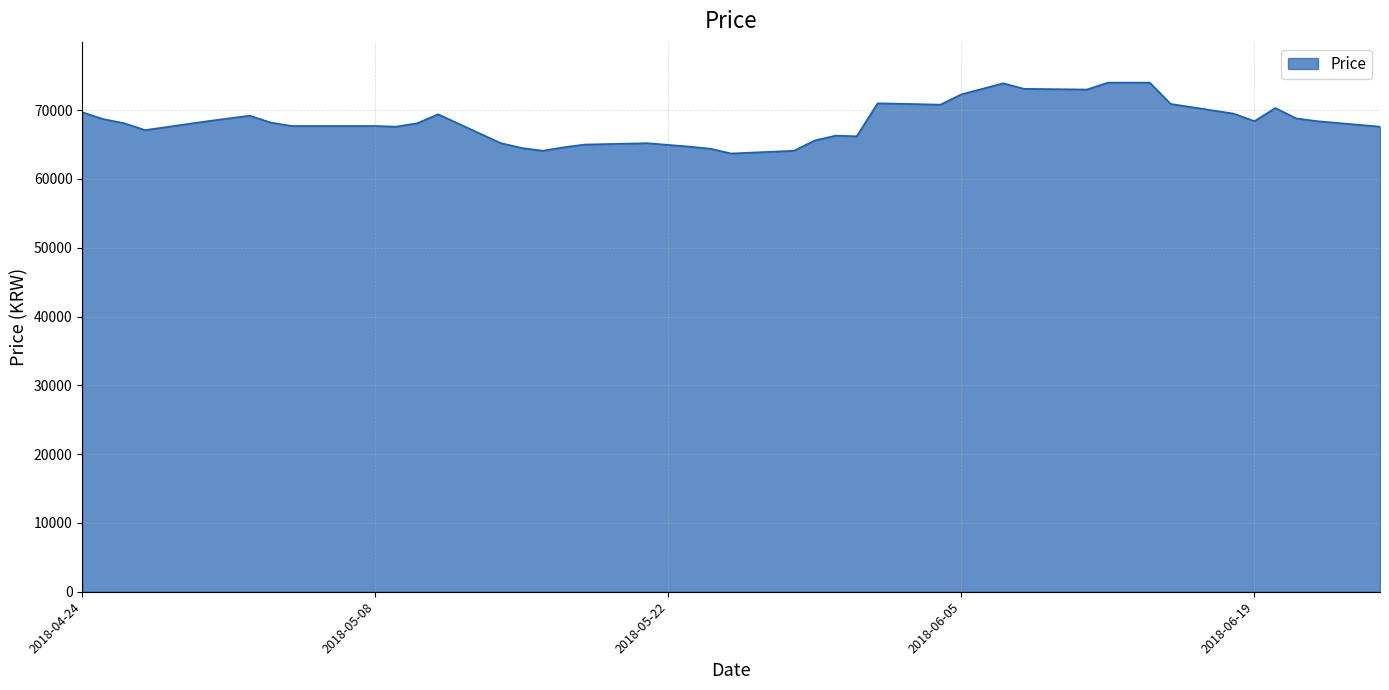

What is the maximum value shown in the chart?

74000